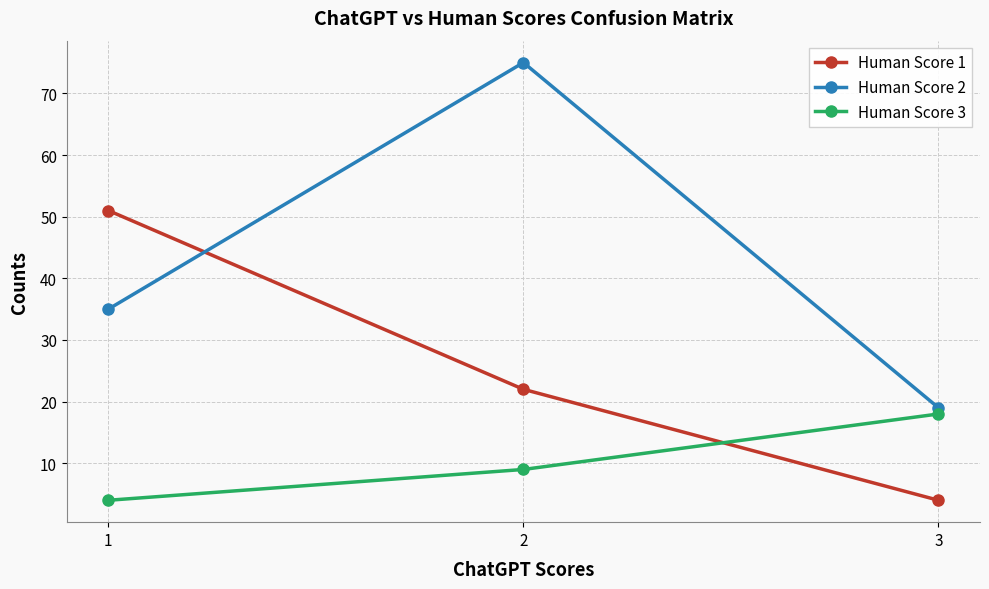

What is the smallest value displayed?

4